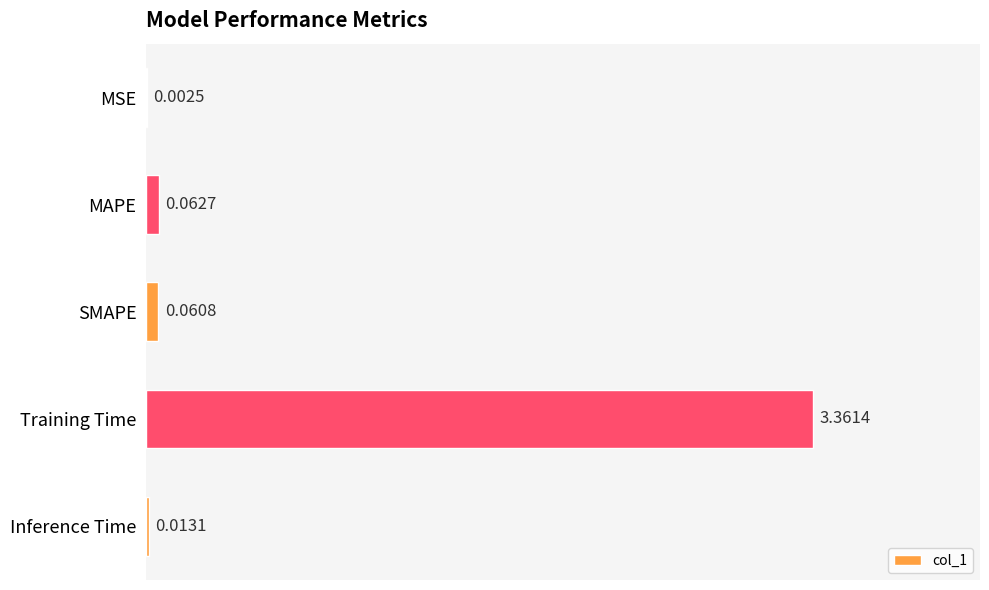

What is the sum of all values?

3.5